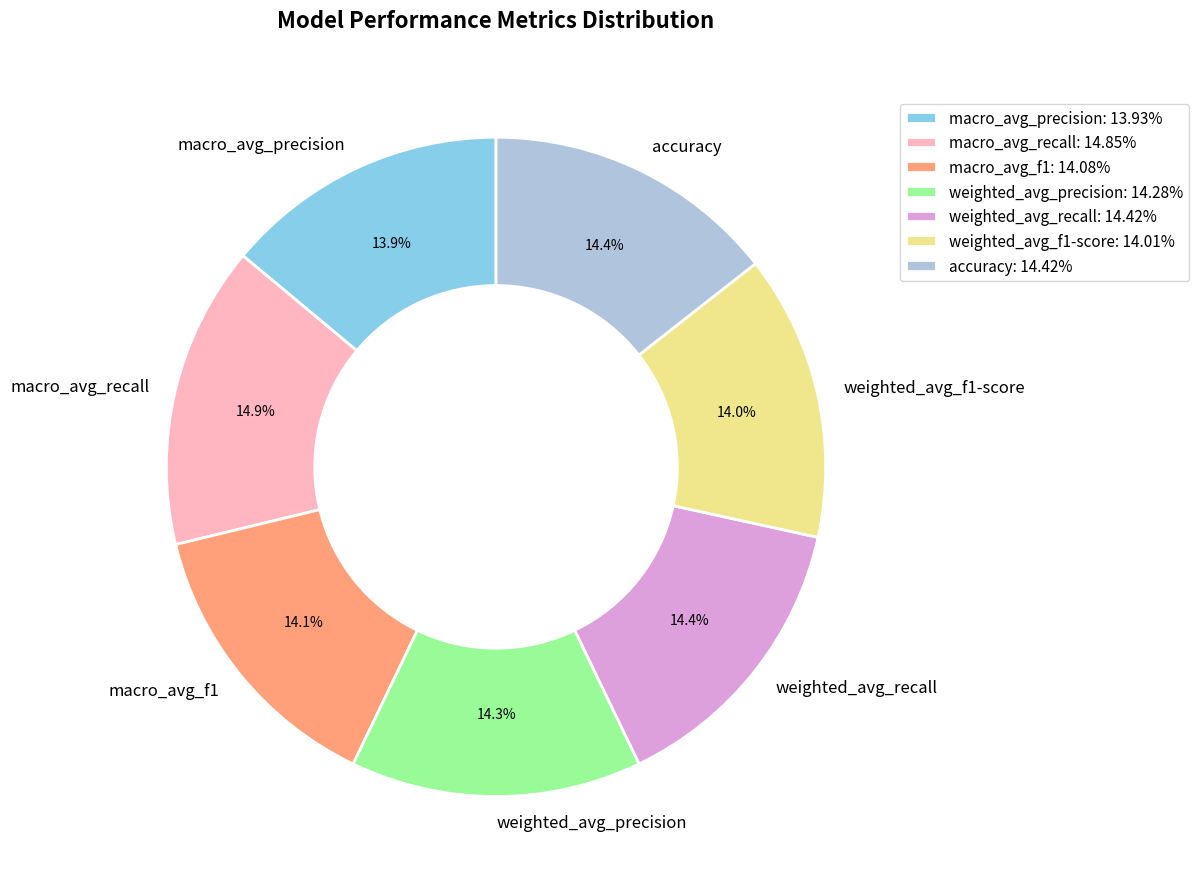

True or false: macro_avg_f1 accounts for 14% of the total.

True